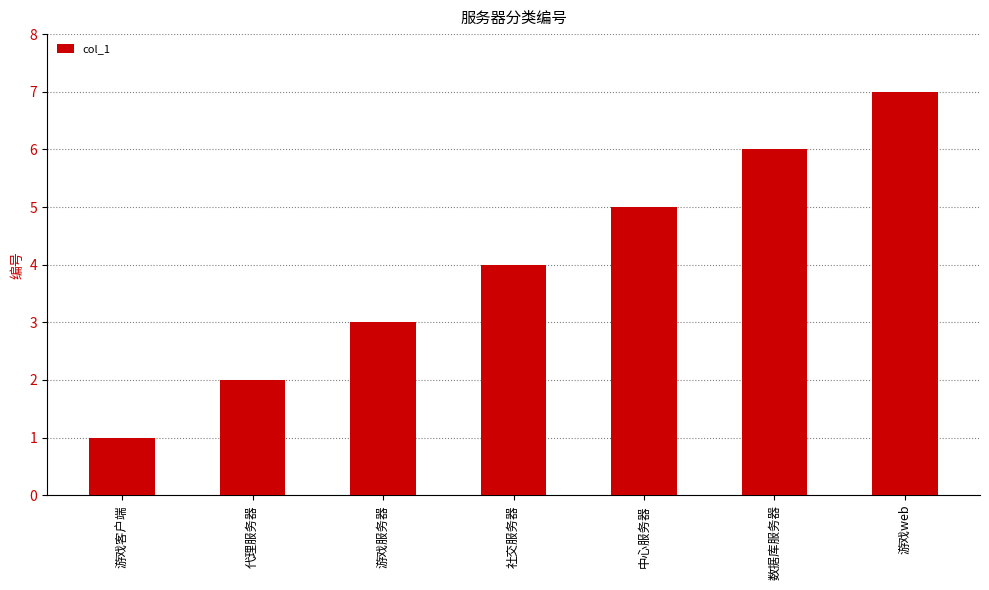

Rank the categories by value from lowest to highest.

游戏客户端, 代理服务器, 游戏服务器, 社交服务器, 中心服务器, 数据库服务器, 游戏web